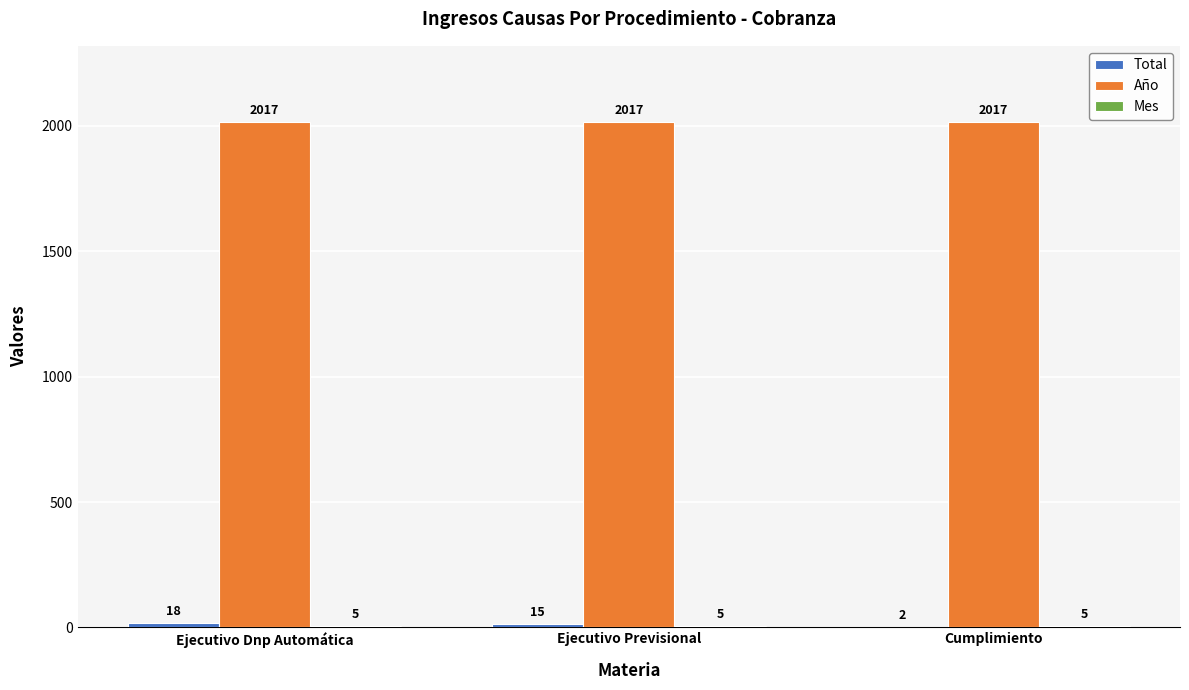

Which series has the largest total across all categories?

Año